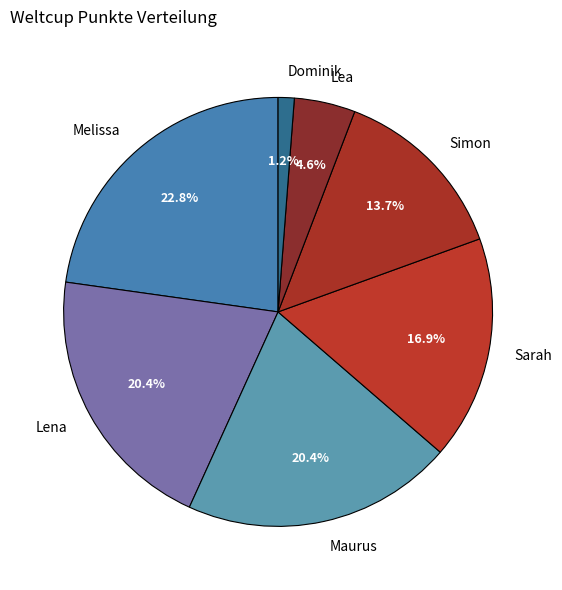

Is there any slice that represents more than half of the pie?

No